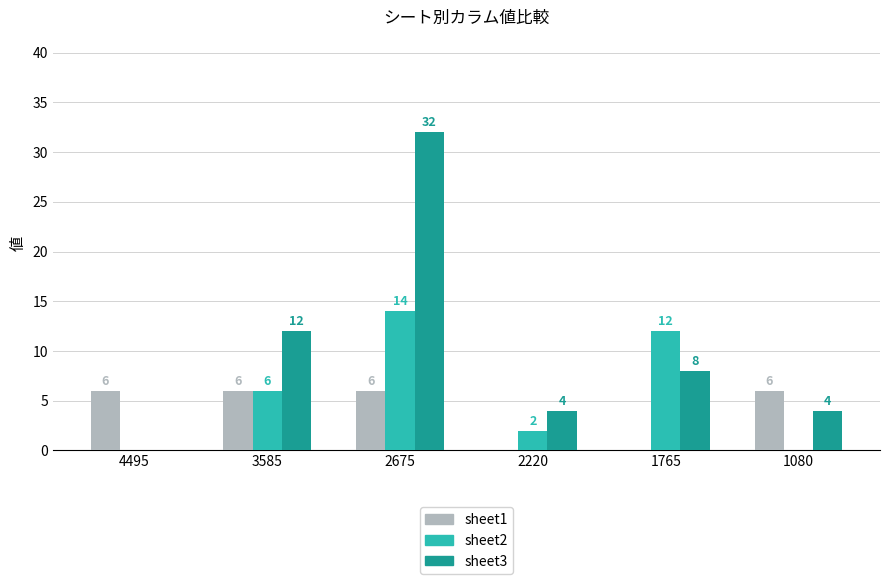

True or false: sheet2 has a value of 12 at 1765.

True